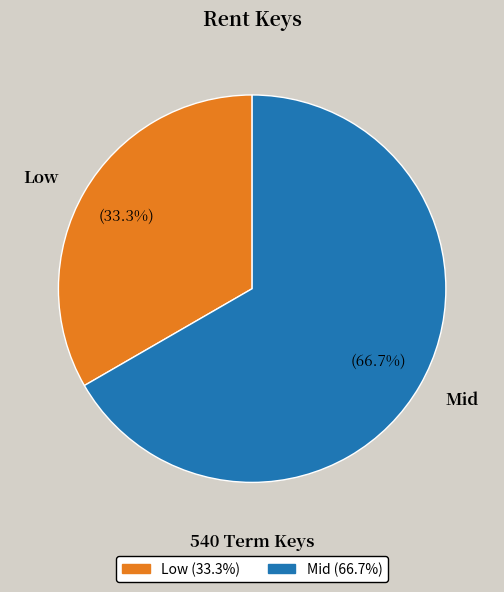

Approximately how many times larger is the value at Mid compared to Low?

2.0